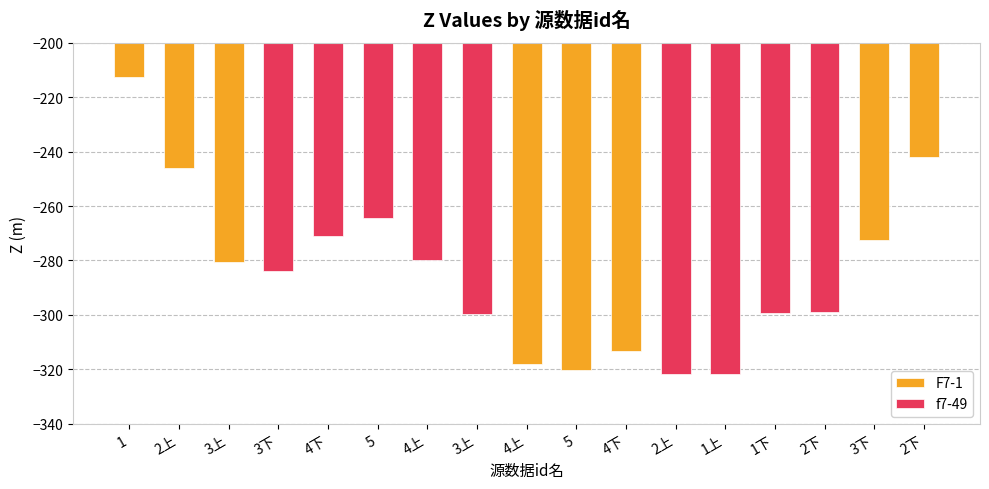

What is the label of the 2nd bar from the left?

2上